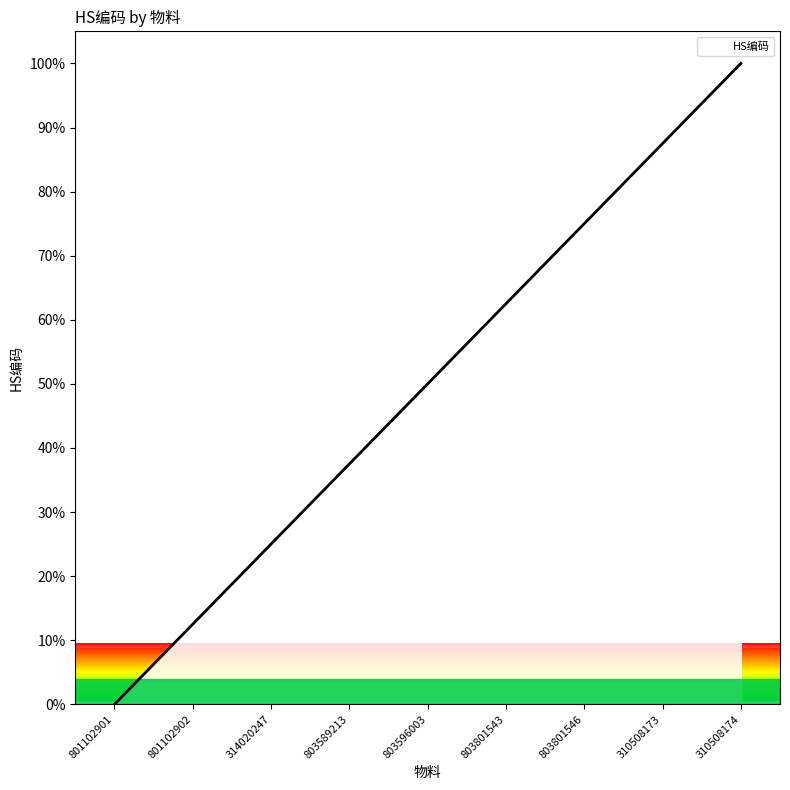

What is the difference between the second highest and minimum values?

87.5